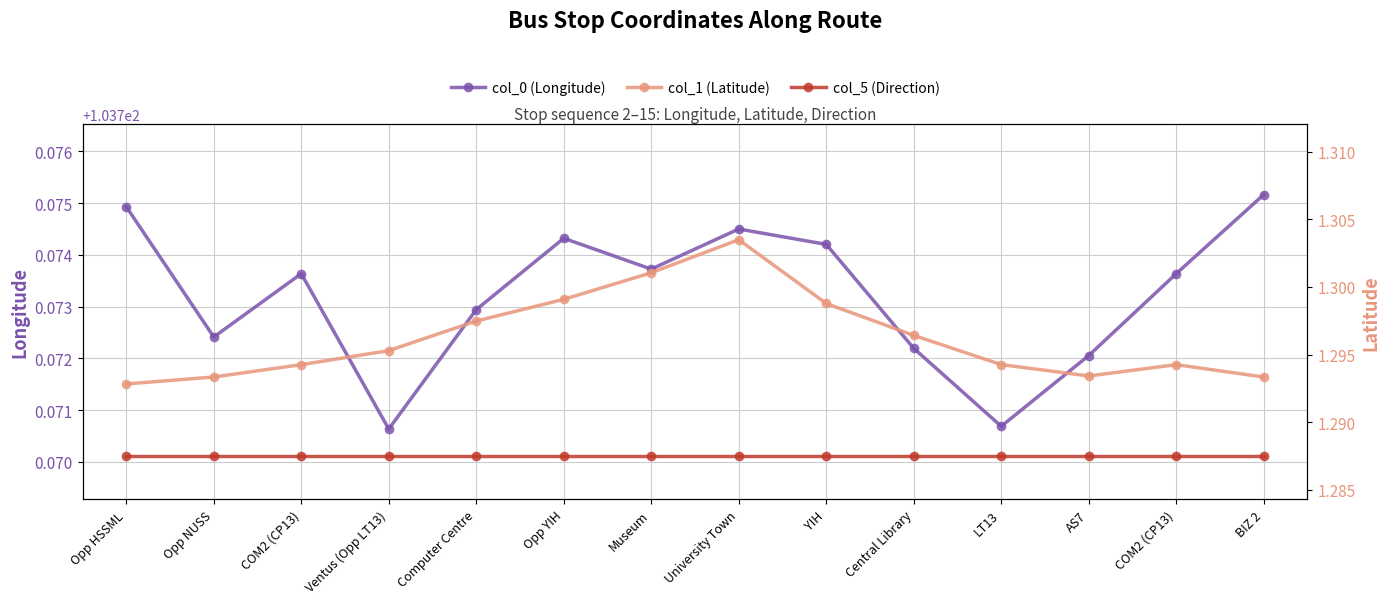

At which label does col_0 (Longitude) reach its minimum?

Ventus (Opp LT13)